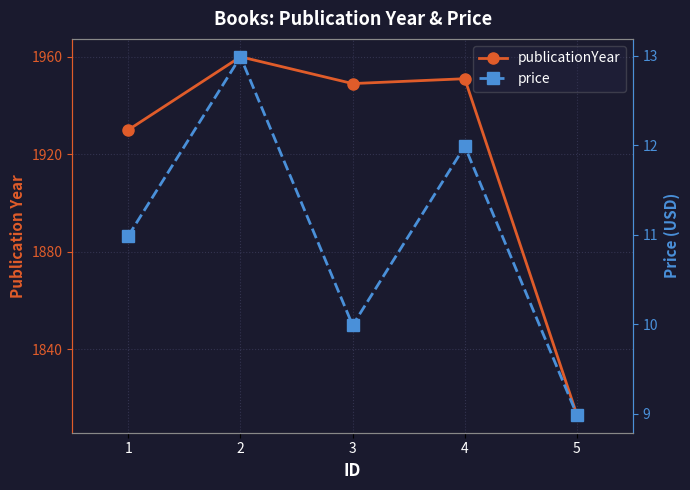

What is the value of the publicationYear point at the 1st from the left?

1930.0